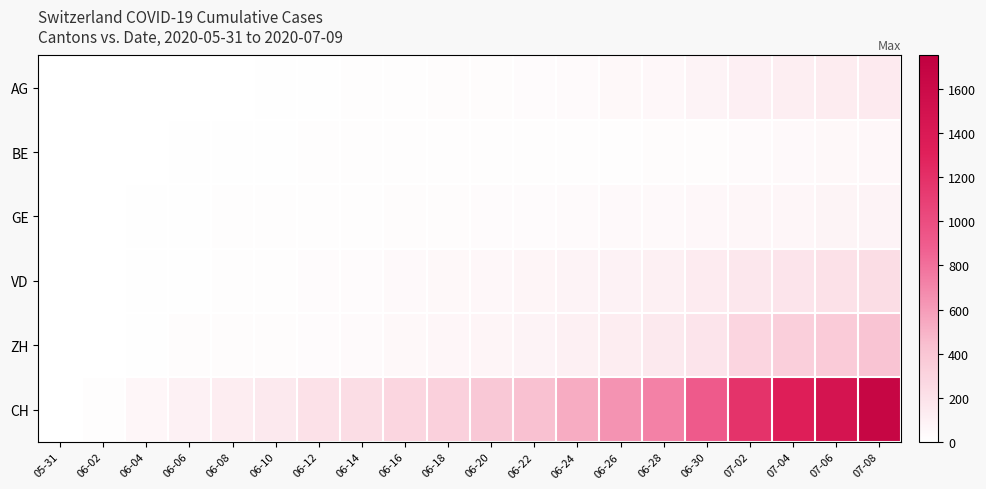

At which category does the chart reach its peak across all series?

07-08